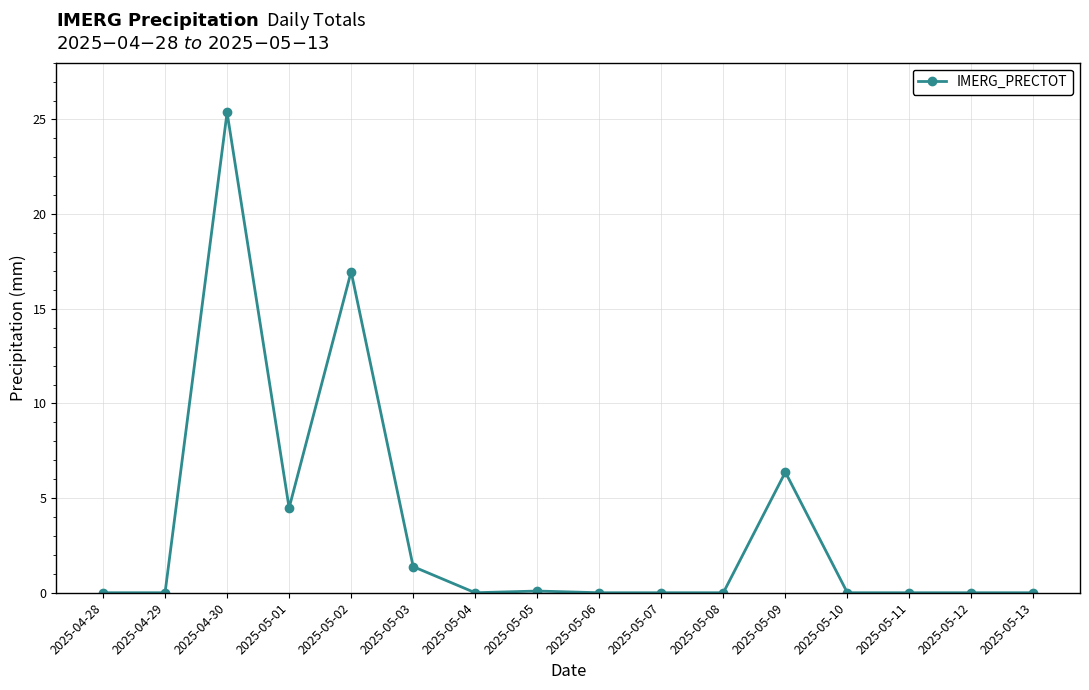

What is the label of the 2nd point from the right?

2025-05-12